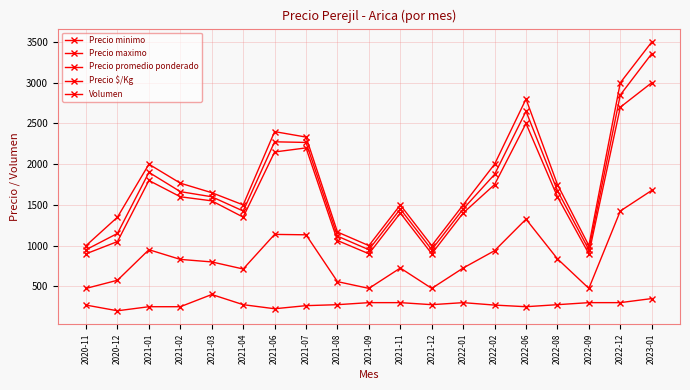

Where is the first local maximum for Volumen?

2021-03